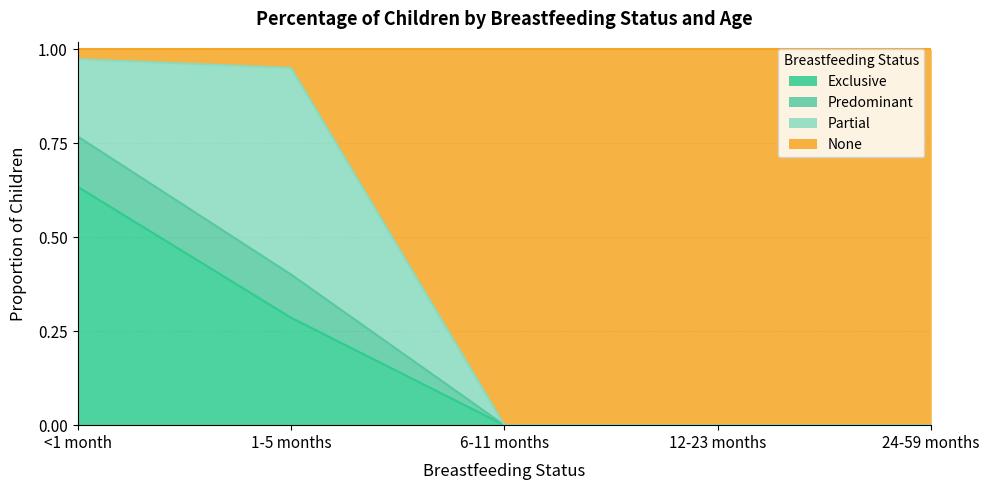

The value of 24-59 months at None is 1.0. True or false?

True